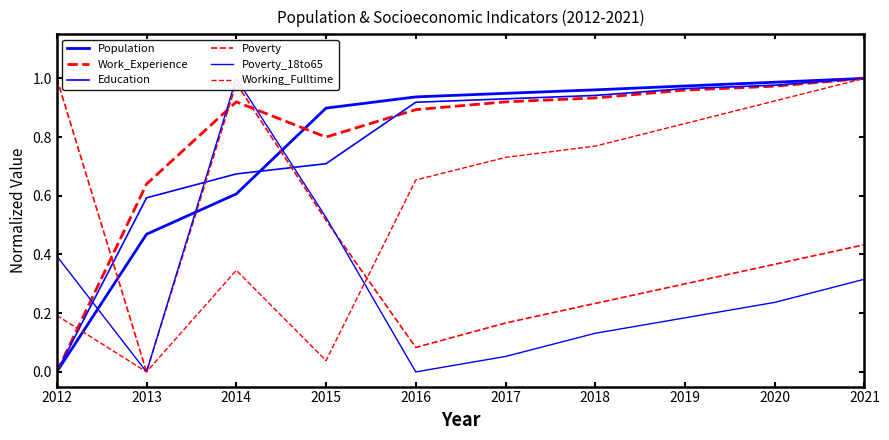

Between 2015 and 2019, which is larger?

2019